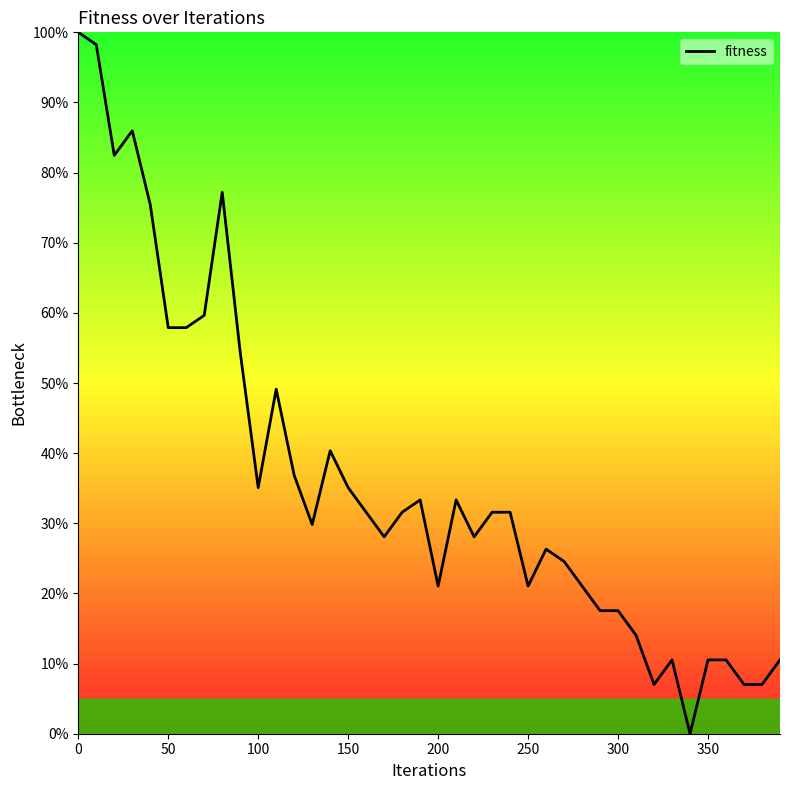

Reading left to right, extract all data points from this chart.

100.0	98.2	82.5	86.0	75.4	57.9	57.9	59.6	77.2	54.4	35.1	49.1	36.8	29.8	40.4	35.1	31.6	28.1	31.6	33.3	21.1	33.3	28.1	31.6	31.6	21.1	26.3	24.6	21.1	17.5	17.5	14.0	7.0	10.5	0.0	10.5	10.5	7.0	7.0	10.5